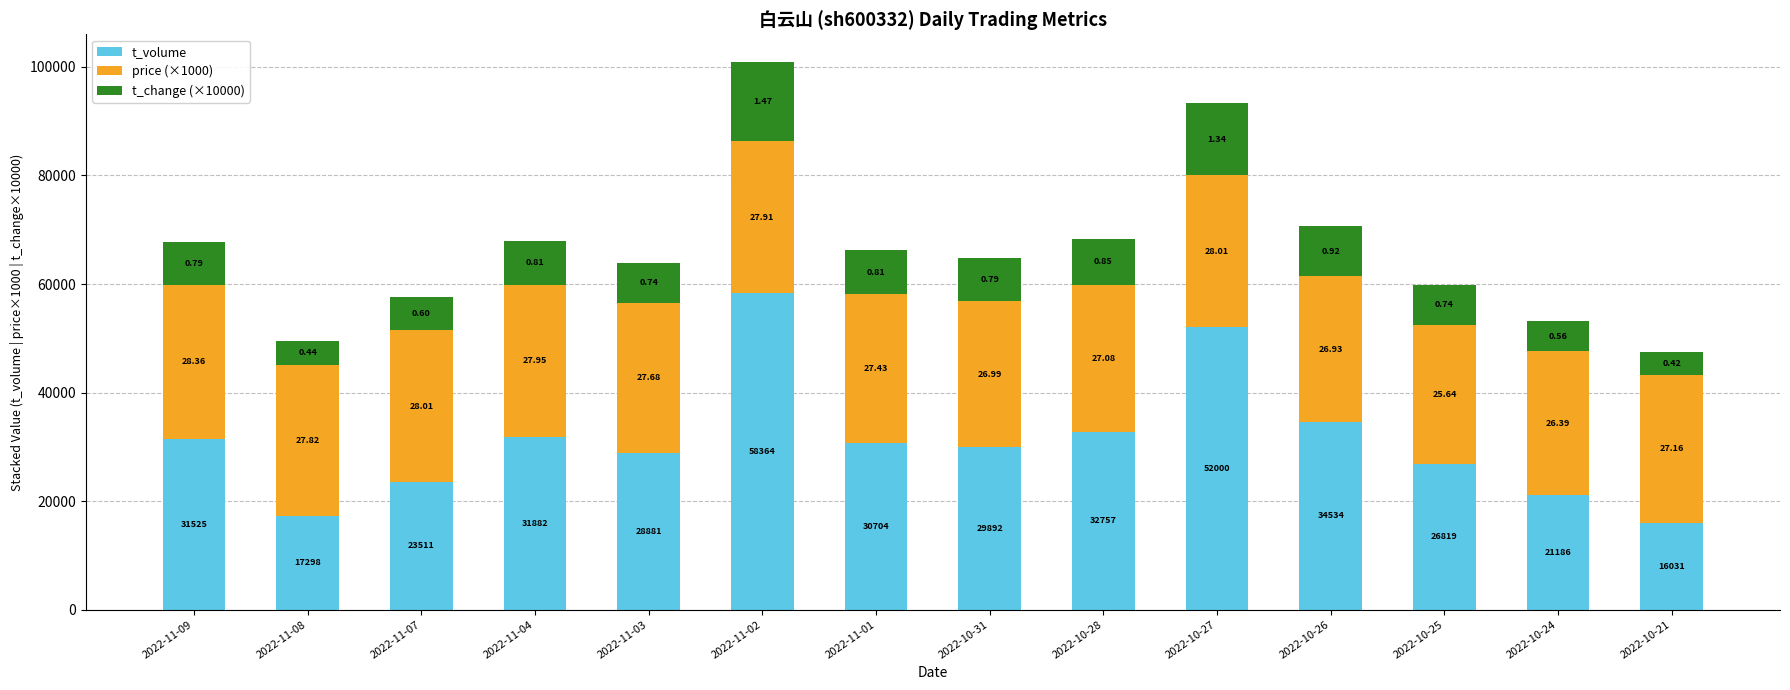

What are all the series names shown in the legend?

t_volume, price (×1000), t_change (×10000)